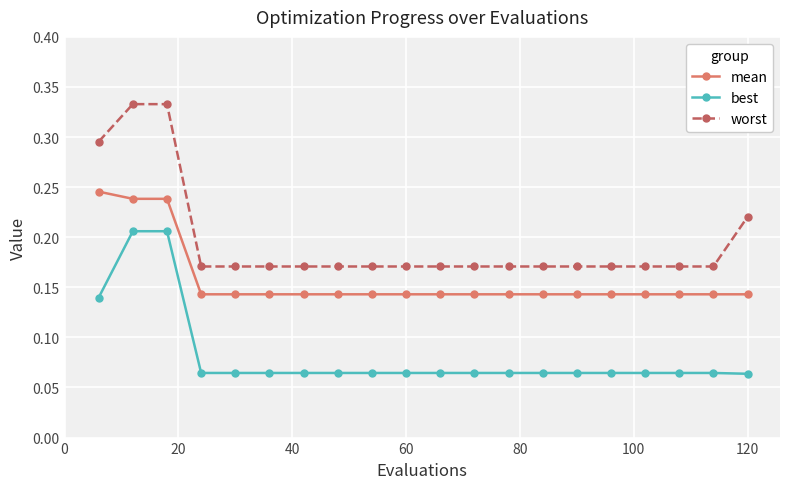

How many best values are between 0 and 1?

20